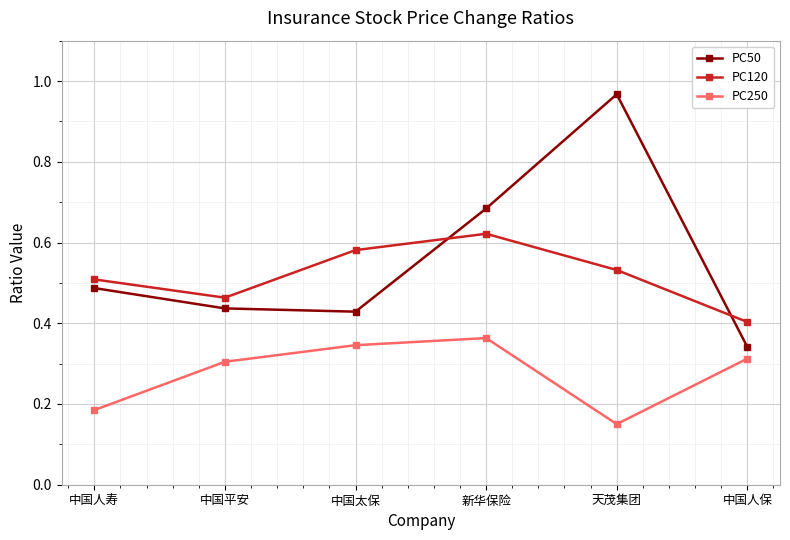

What position from the right is 新华保险?

3